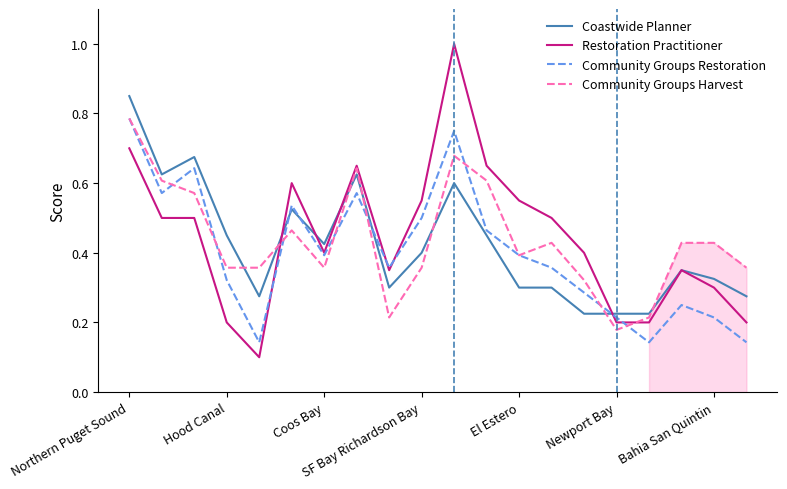

Count the number of categories in the chart.

20